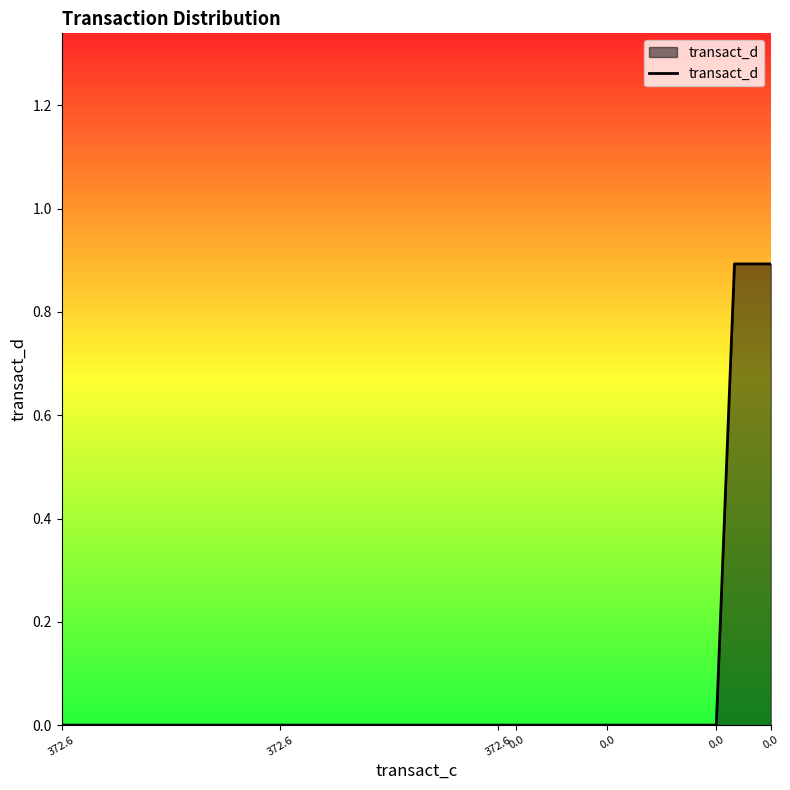

What is the maximum value shown in the chart?

0.9